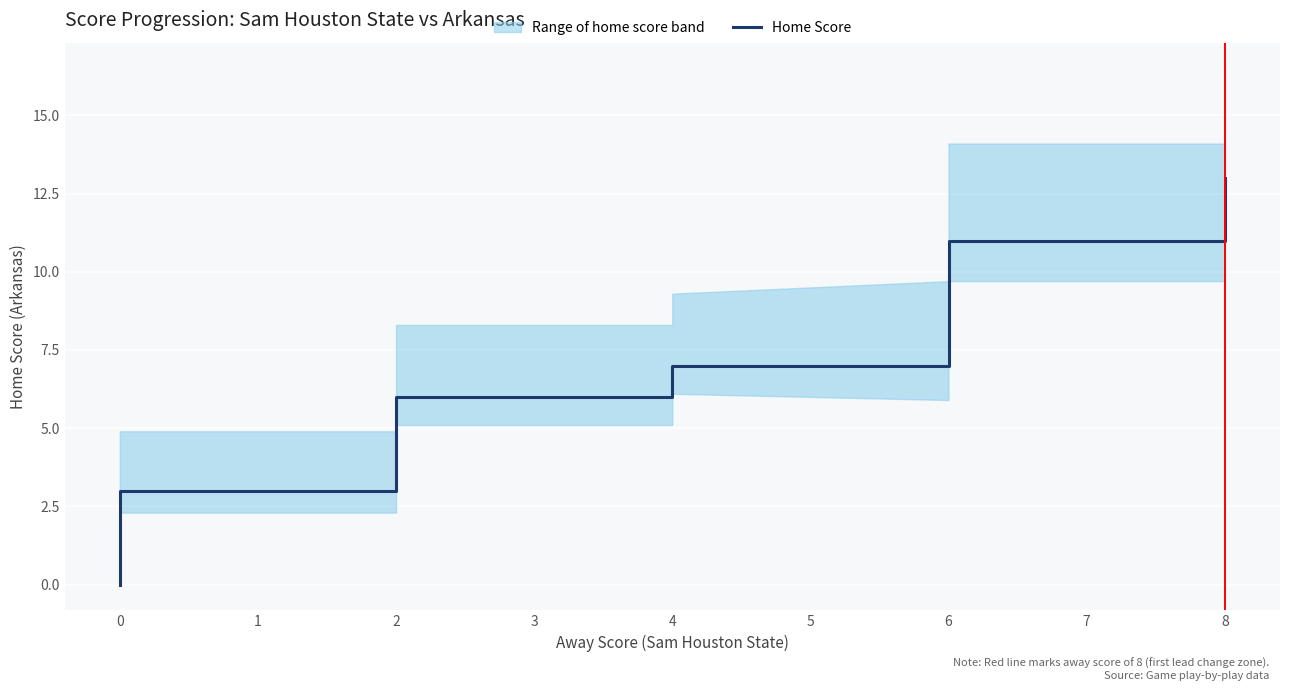

What position from the left is 15?

16